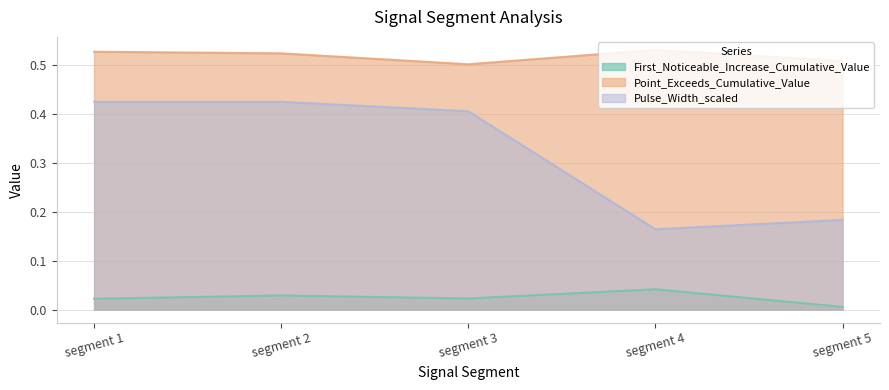

Is the value of Pulse_Width_scaled at segment 1 greater than the value of First_Noticeable_Increase_Cumulative_Value at segment 5?

Yes